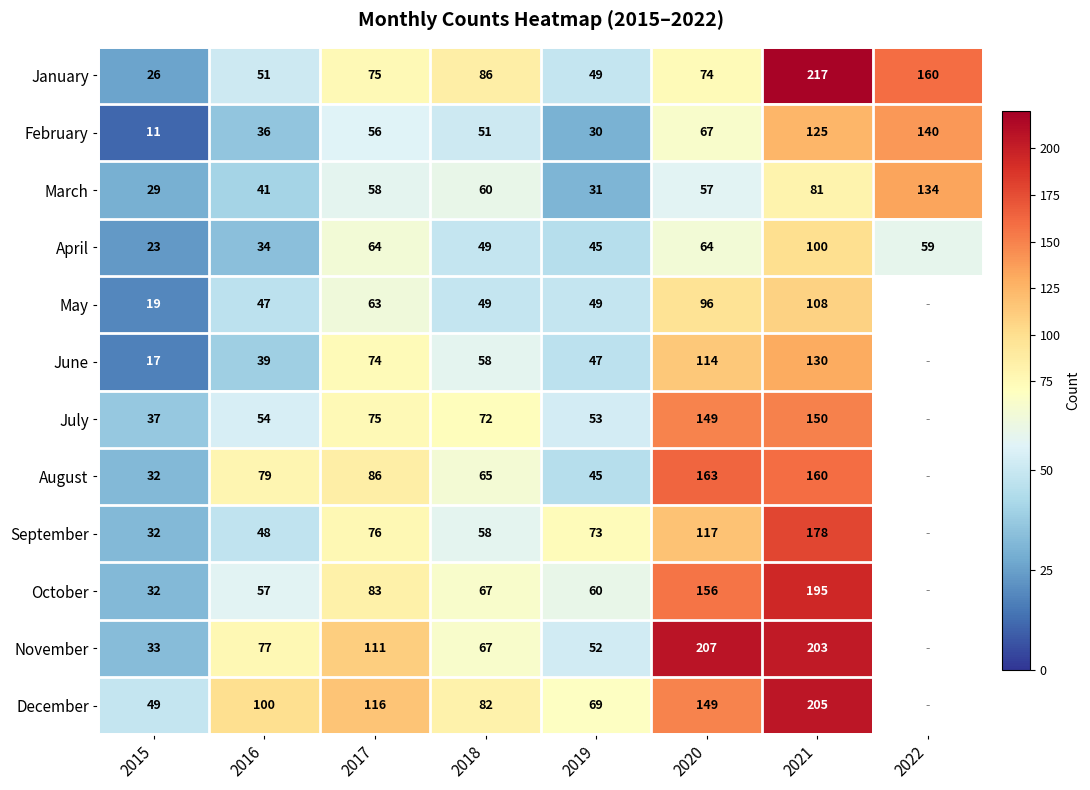

Rank the categories by January value from highest to lowest.

2021, 2022, 2018, 2017, 2020, 2016, 2019, 2015